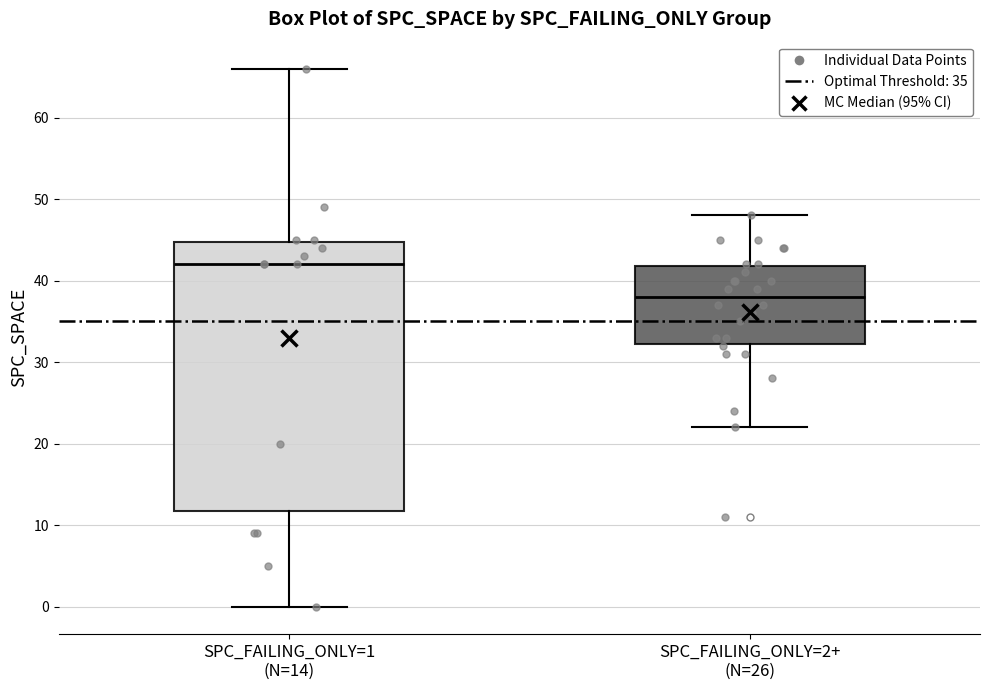

Comparing the boxes themselves (not the whiskers), which one is the tallest?

SPC_FAILING_ONLY=1 (N=14)